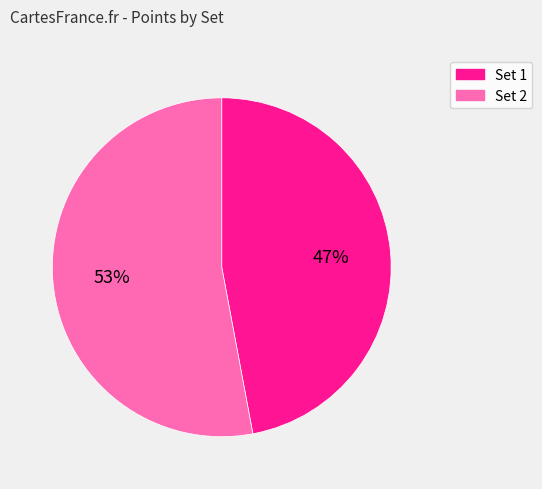

Which slice is the smallest?

Set 1